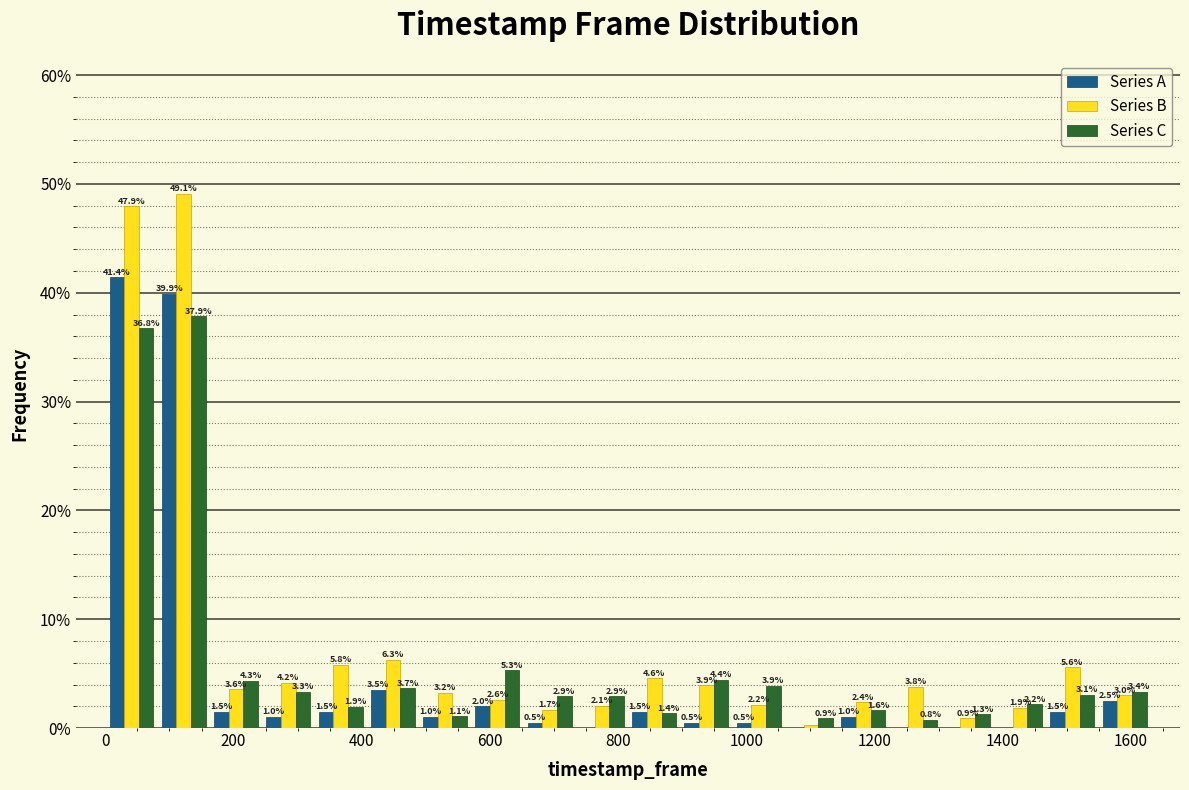

In the Series A series, which range on the x-axis has the tallest bar?

0 to 80